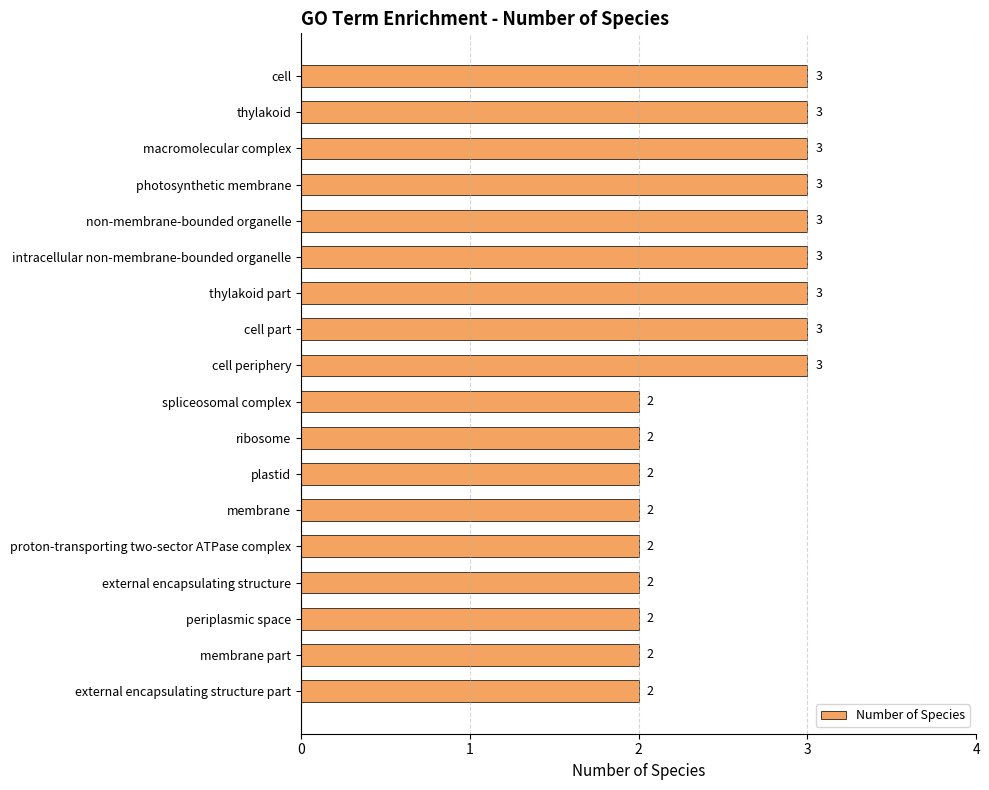

Does the chart contain any negative values?

No